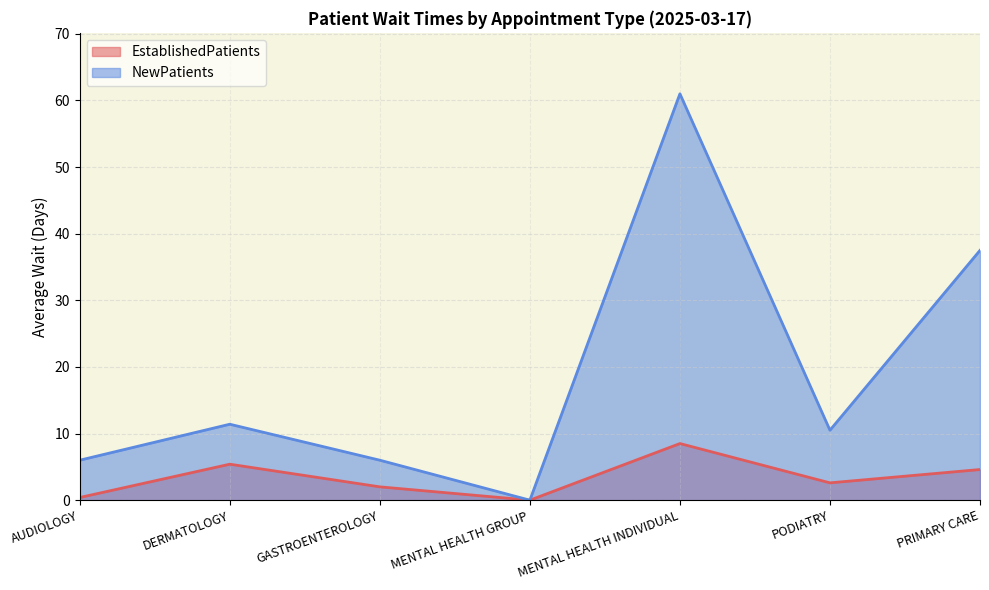

What is the difference between the second highest and second lowest values in the NewPatients series?

31.5